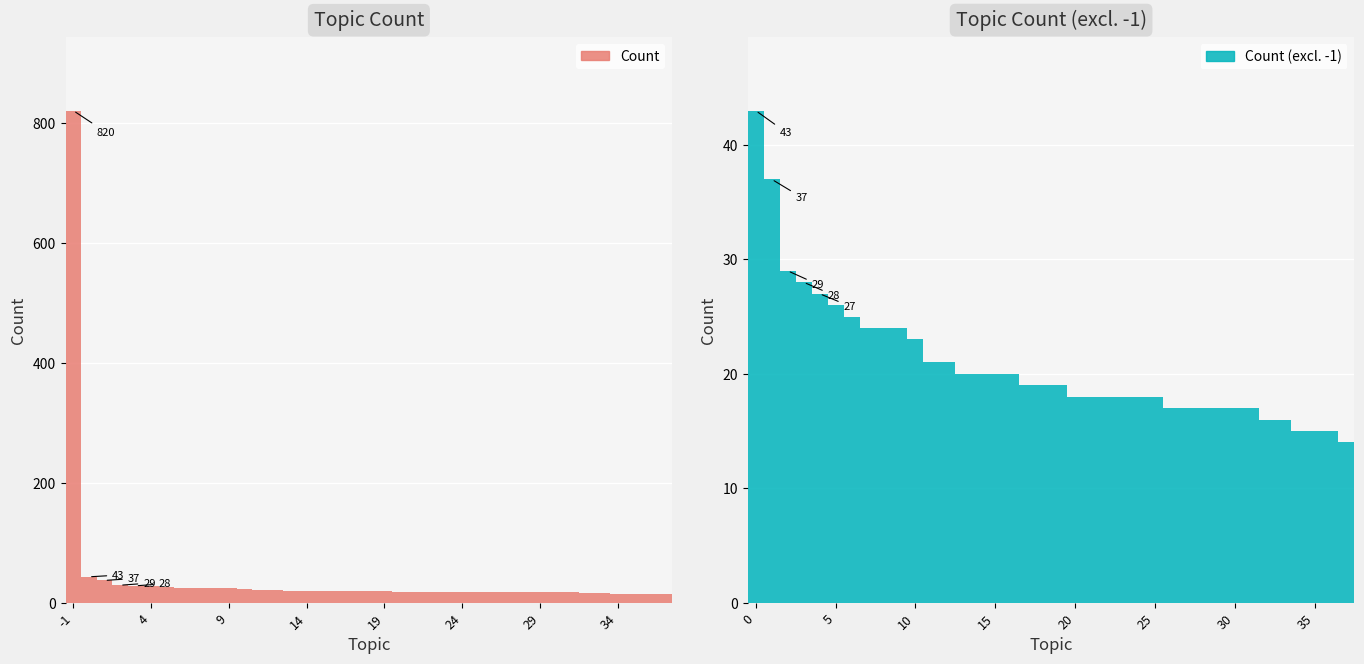

Rank the categories by value from highest to lowest.

-1, 0, 1, 2, 3, 4, 5, 6, 7, 8, 9, 10, 11, 12, 13, 14, 15, 16, 17, 18, 19, 20, 21, 22, 23, 24, 25, 26, 27, 28, 29, 30, 31, 32, 33, 34, 35, 36, 37